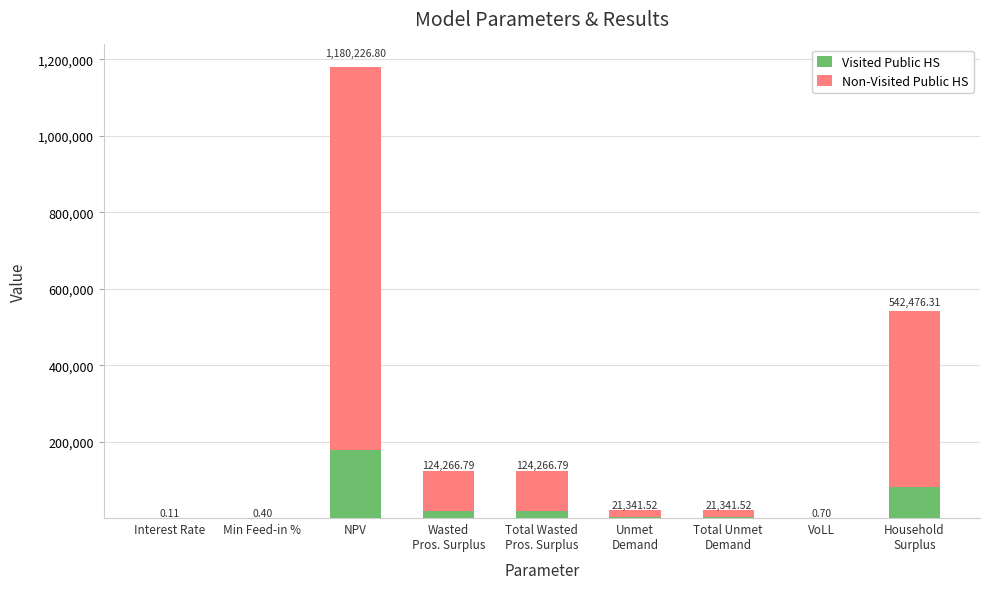

Where does the Visited Public HS series first go above 3201?

NPV